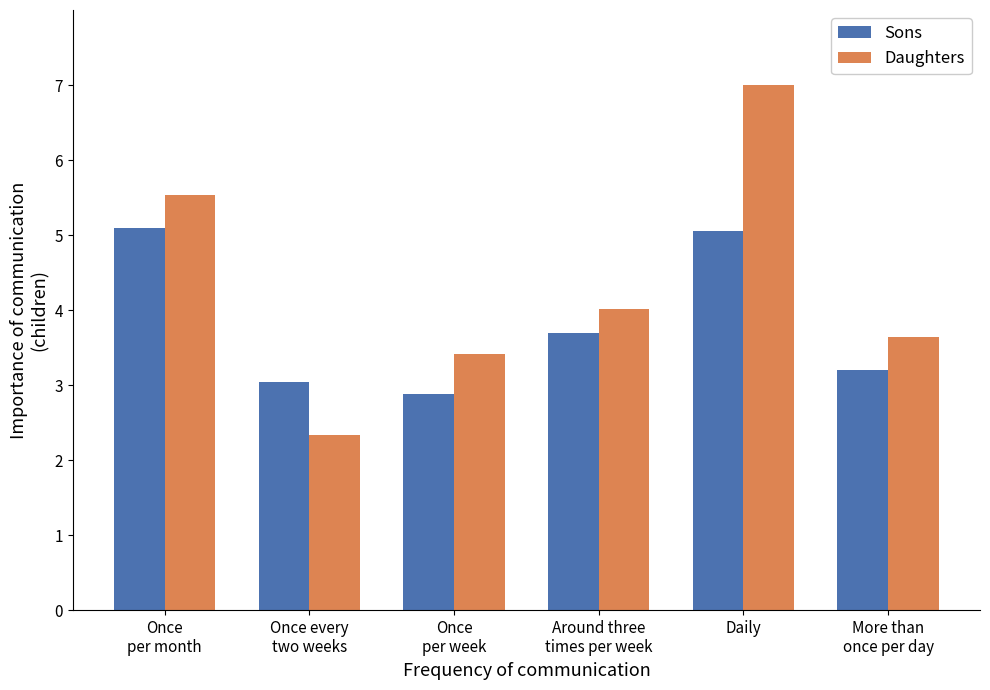

What is the greatest value displayed?

7.0